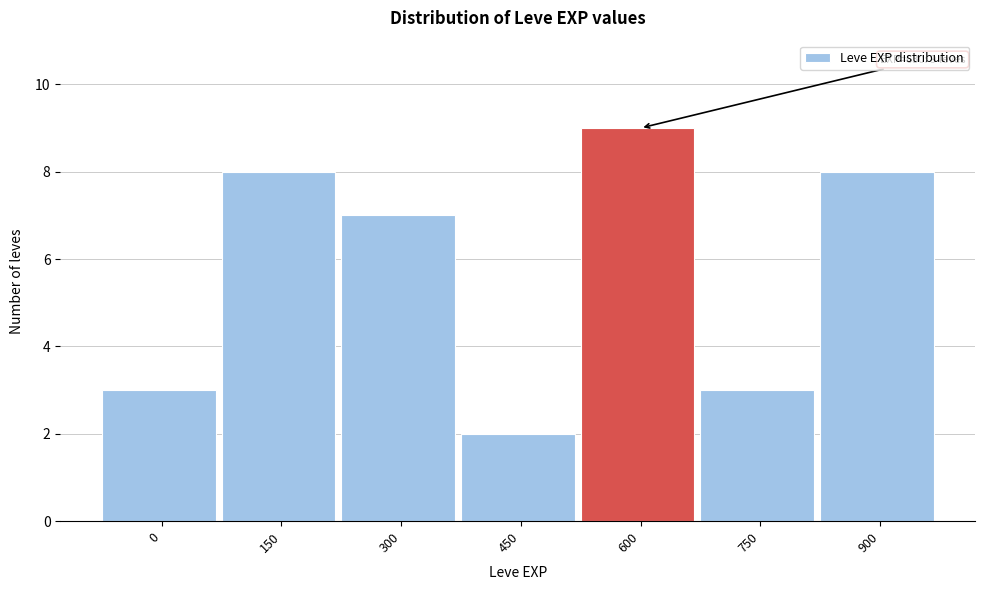

Reading left to right, transcribe all the data shown in this chart.

0=3	150=8	300=7	450=2	600=9	750=3	900=8